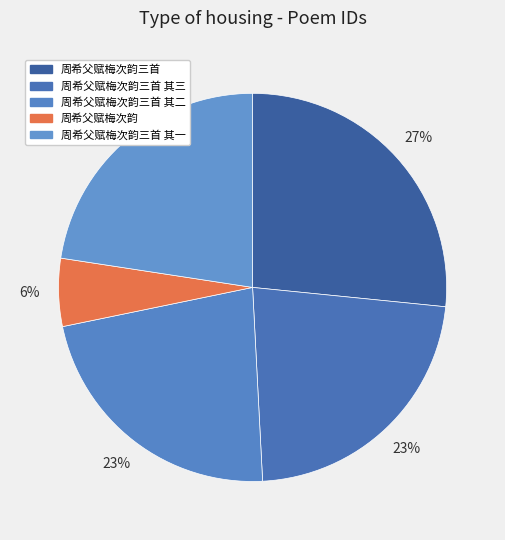

Count the number of slices in the pie.

5